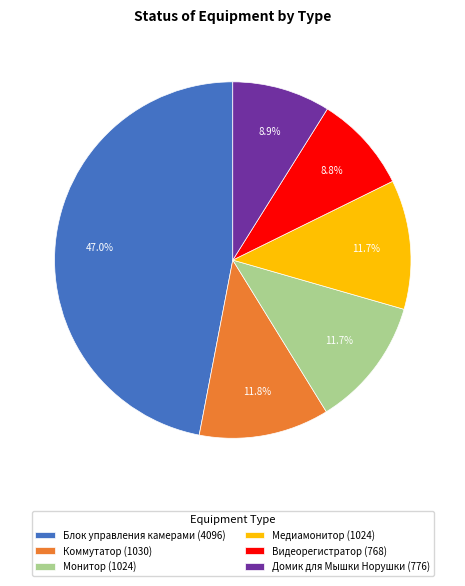

Between Видеорегистратор (768) and Медиамонитор (1024), which is larger?

Медиамонитор (1024)